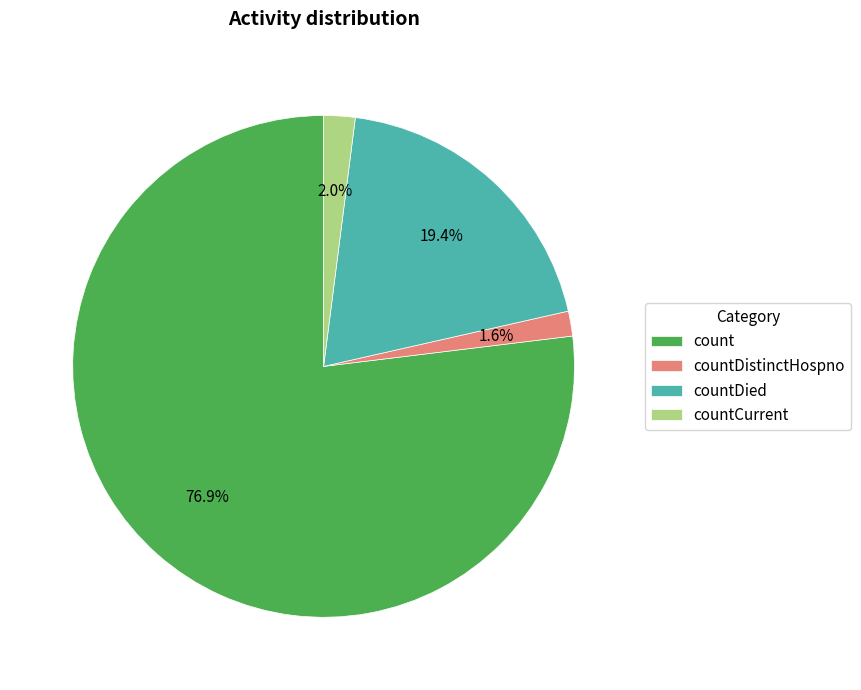

True or false: countDied accounts for 19% of the total.

True